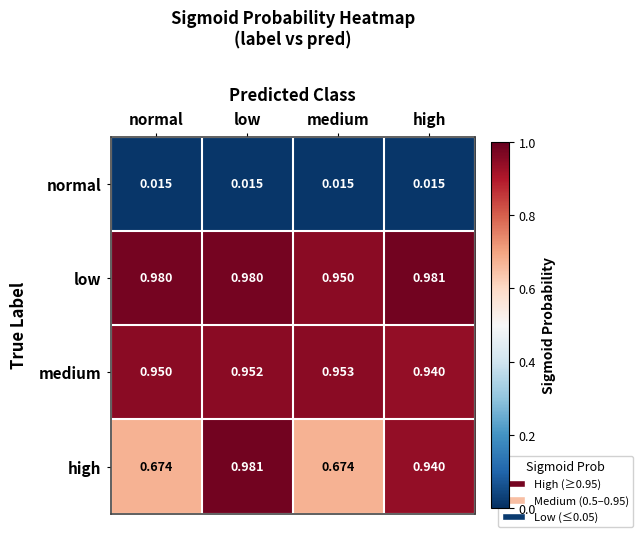

How many data points does each series have?

4